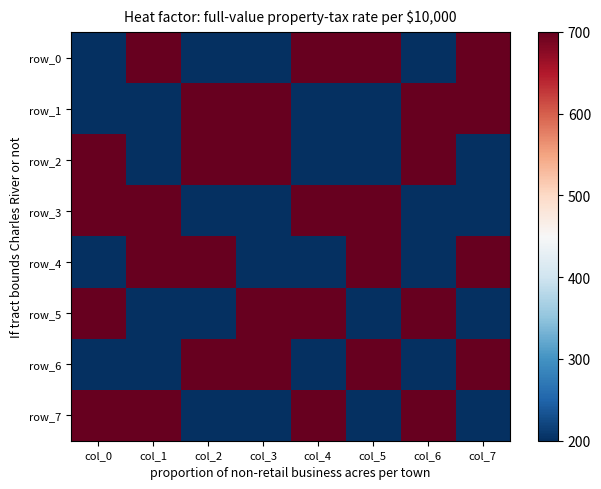

What is the highest value of the row_6 series?

1